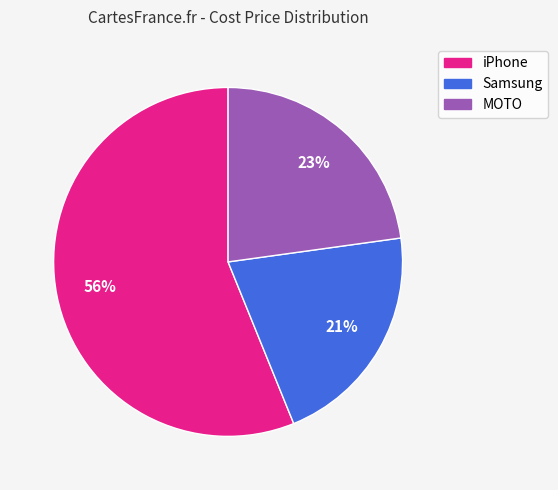

What is the ratio of the value at MOTO to the value at Samsung?

1.1